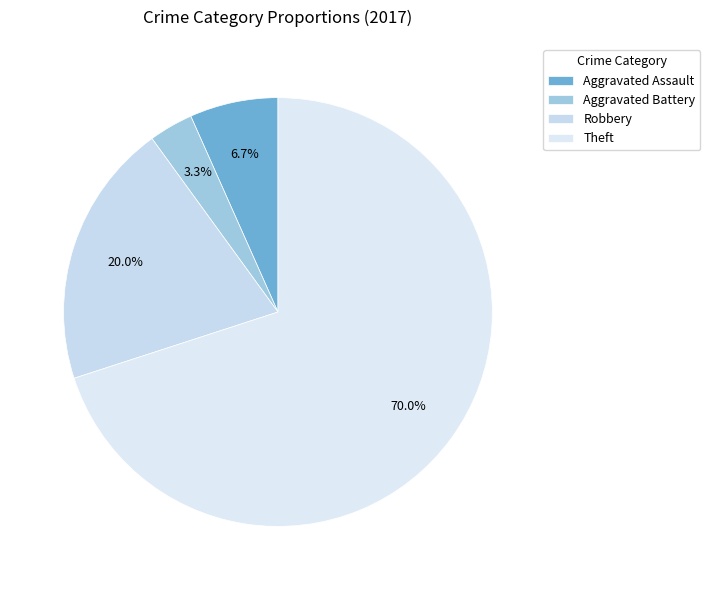

What is the change in value from Aggravated Battery to Theft?

+20